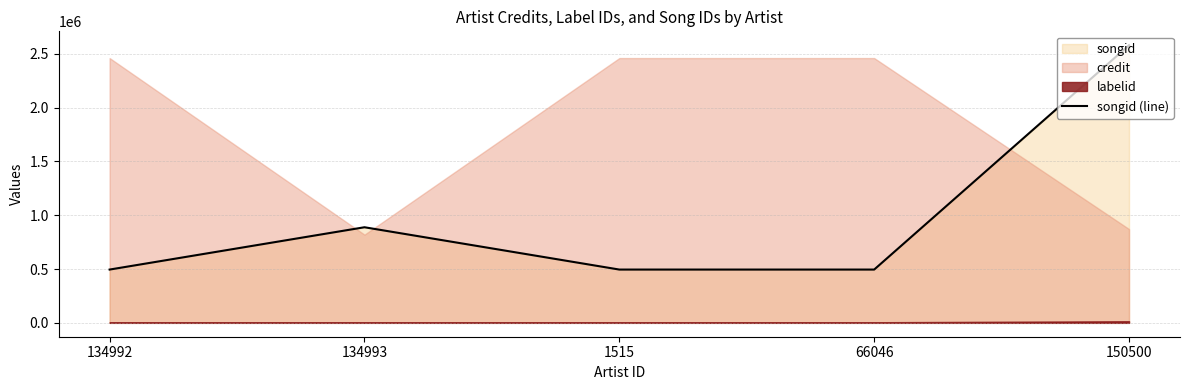

What is the label of the 2nd point from the right?

66046